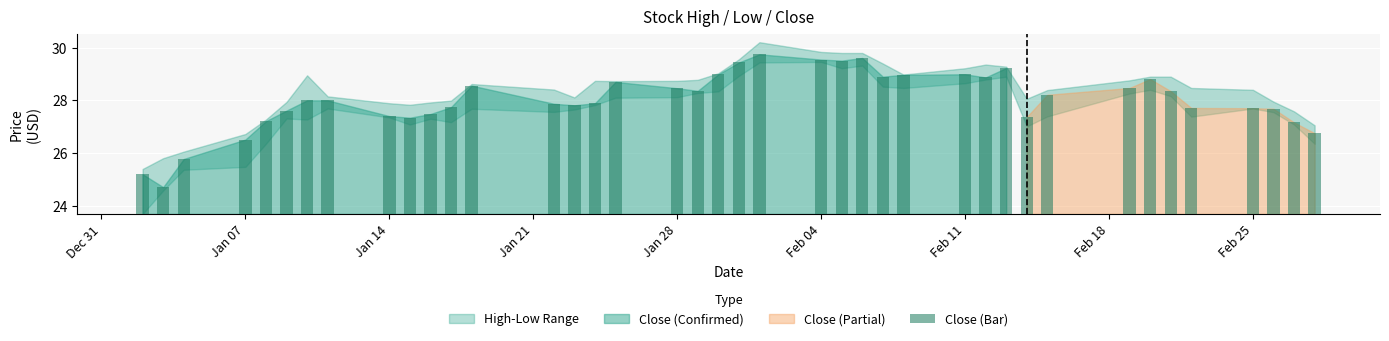

Are the bars grouped side by side (vs. stacked)?

No